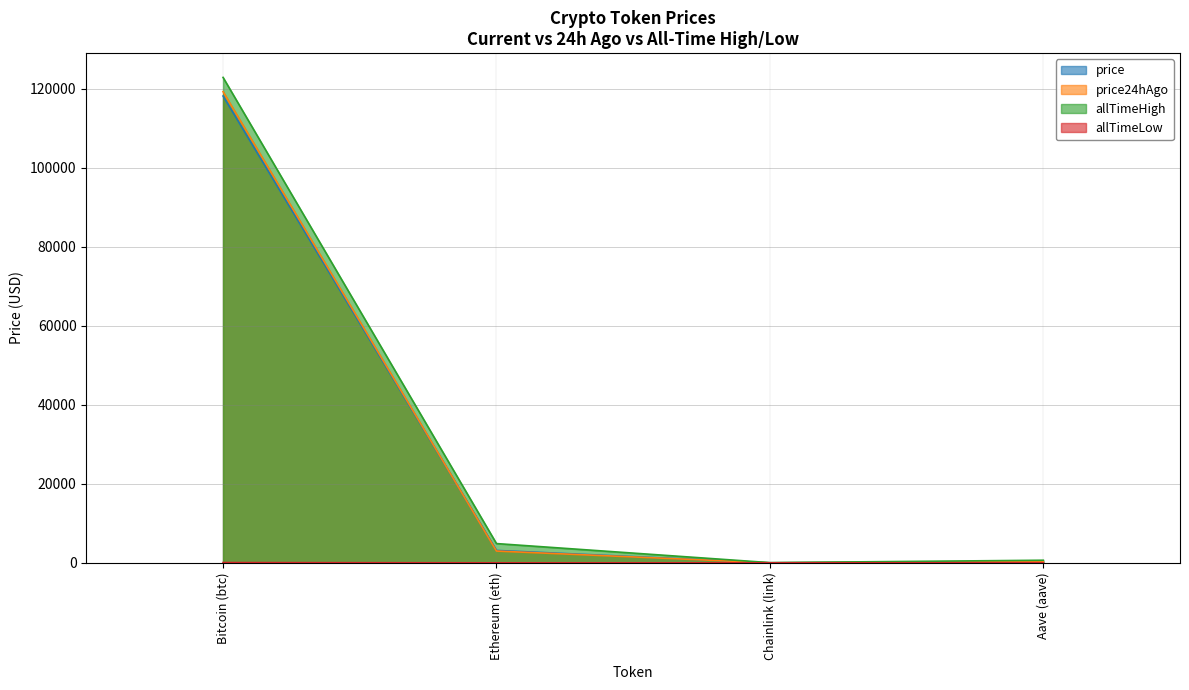

True or false: allTimeLow and price24hAgo cross at least once.

False